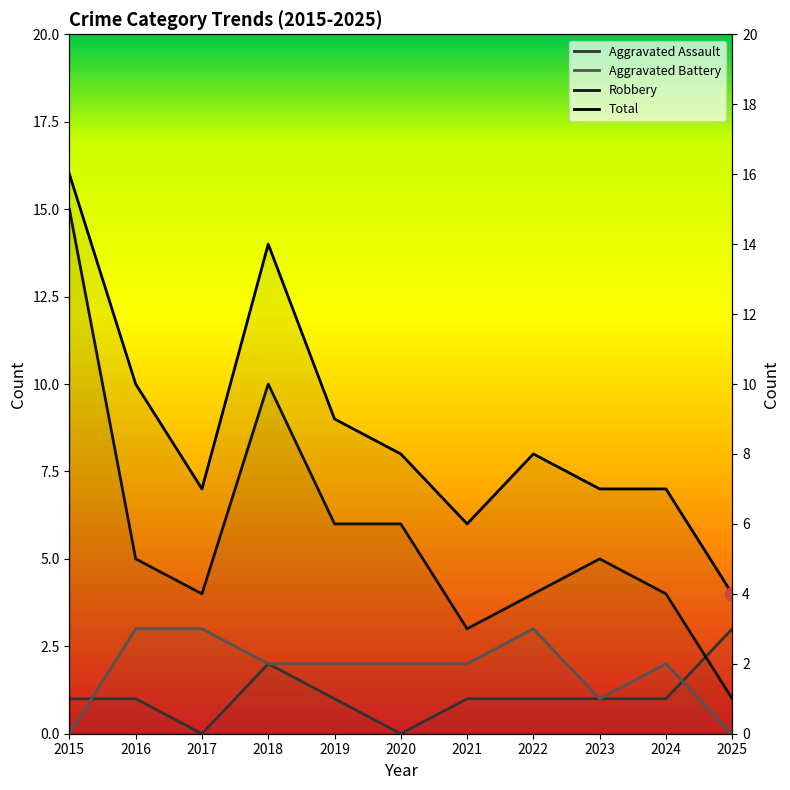

What is the difference between the Total values at 2023 and 2018?

7